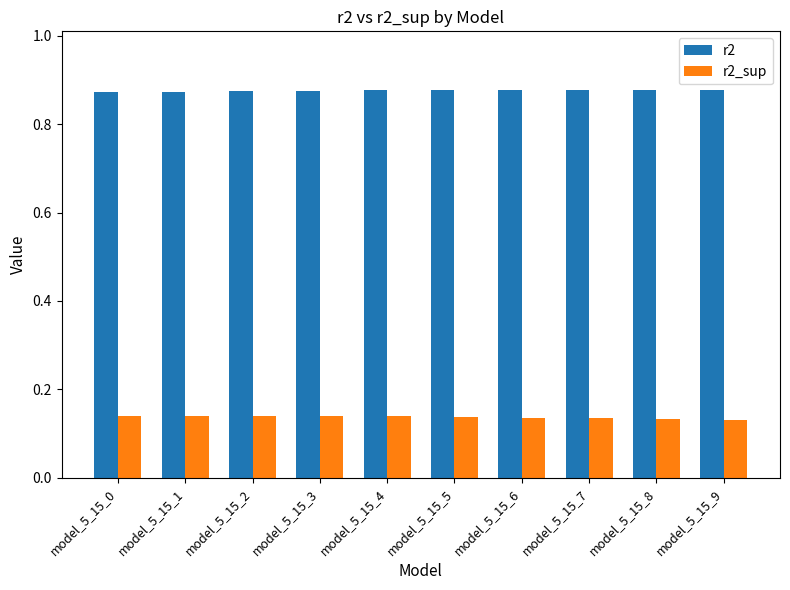

The value of r2 at model_5_15_2 is 0.3. True or false?

False